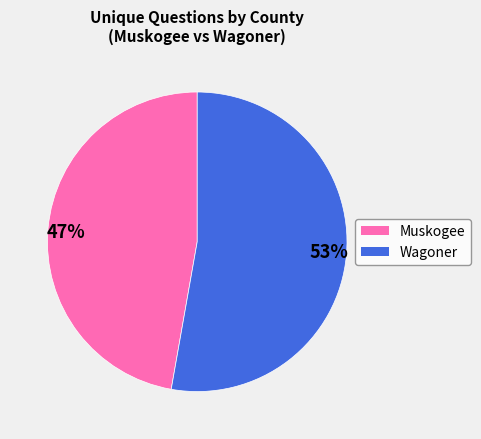

Is there a majority slice in this chart?

Yes